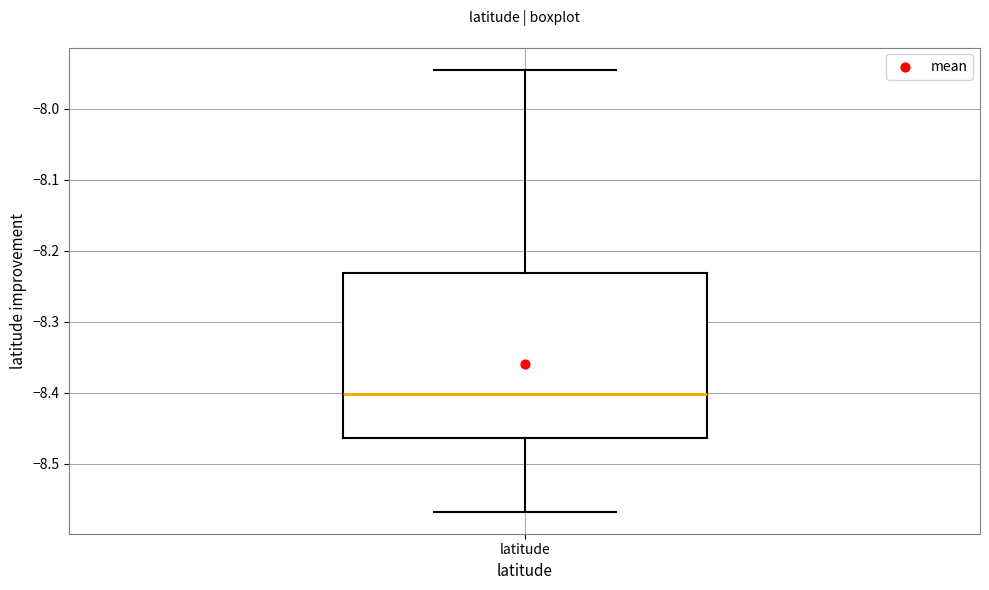

Read this box plot against the y-axis: the position of the median line, the range covered by the box, and the ends of both whiskers. The values are not printed on the chart, so give them approximately, as read against the axis.

median -8.40, box -8.46 to -8.23, whiskers -8.57 to -7.95